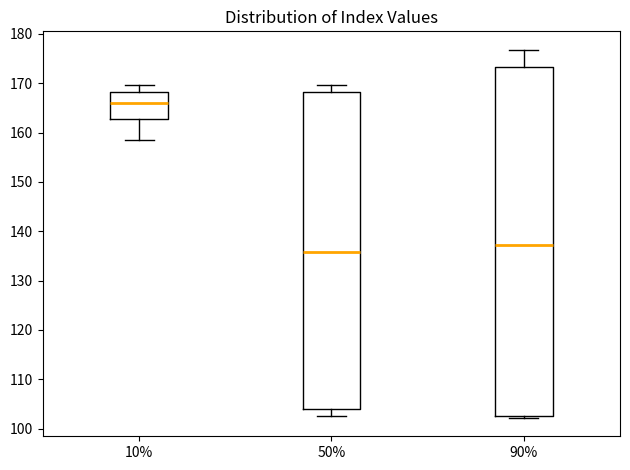

Which box's median line is the lowest?

50%